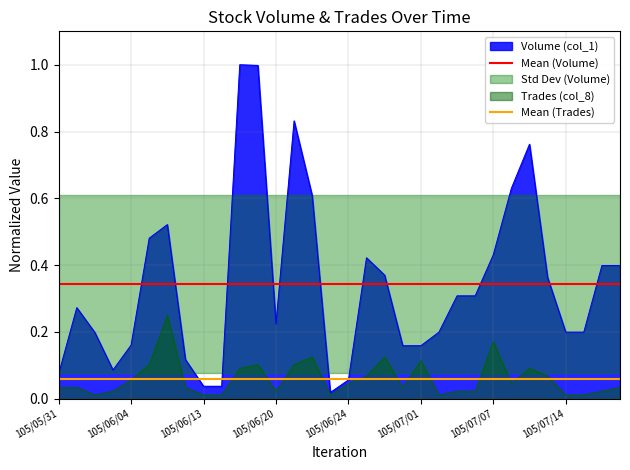

What is the lowest value of the Mean (Trades) series?

0.1